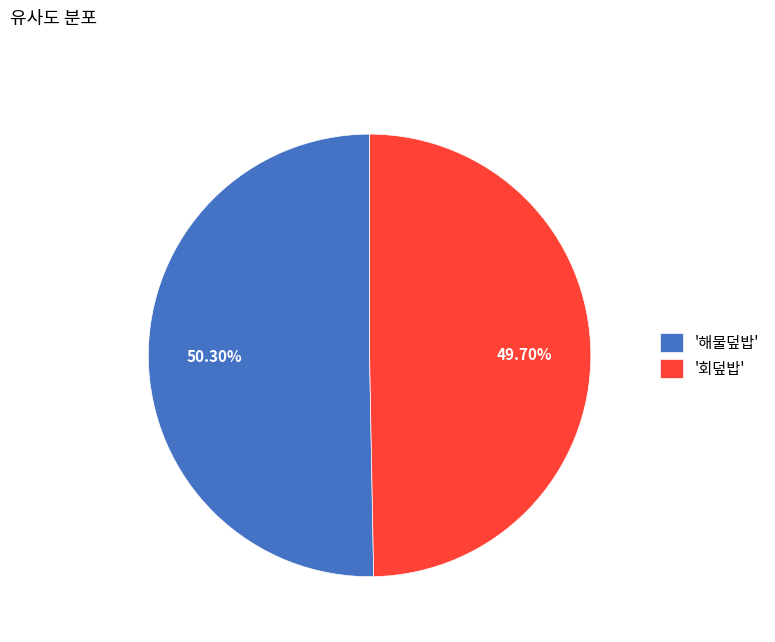

To the nearest percent, what is the difference between the largest and smallest slice percentages?

1%